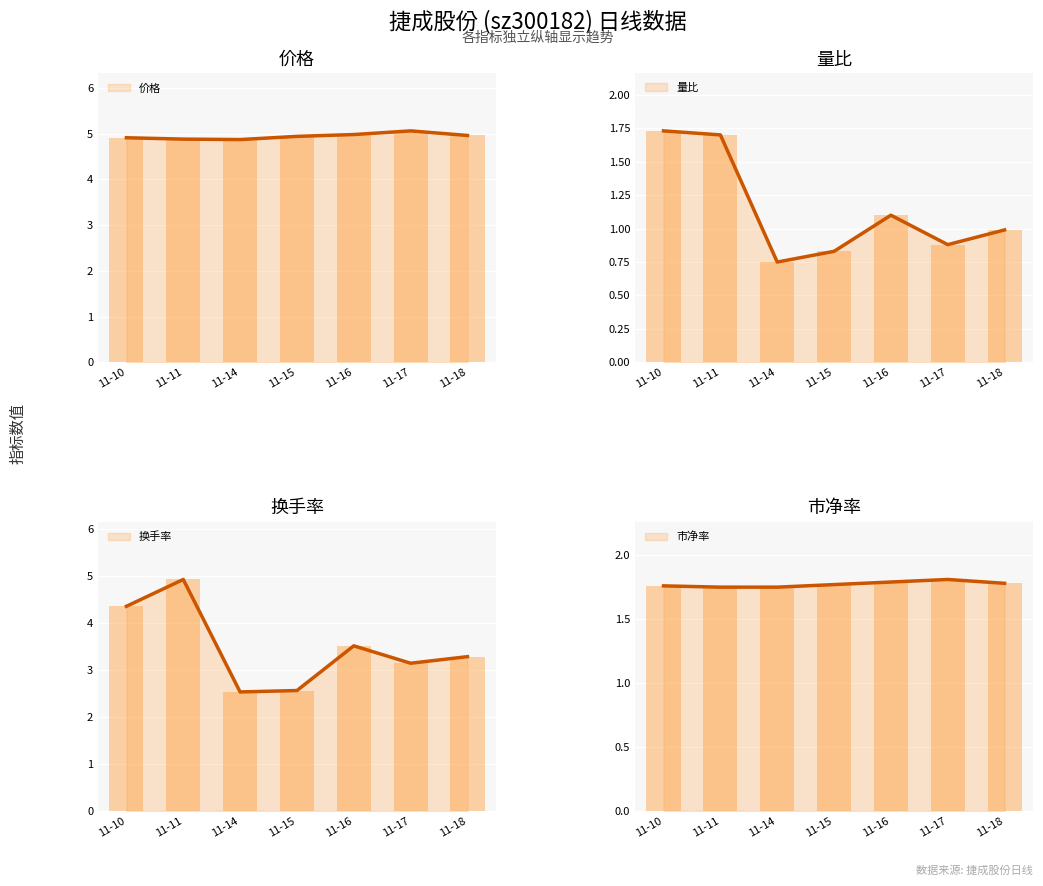

List the labels in order of 量比 value, smallest first.

11-14, 11-15, 11-17, 11-18, 11-16, 11-11, 11-10